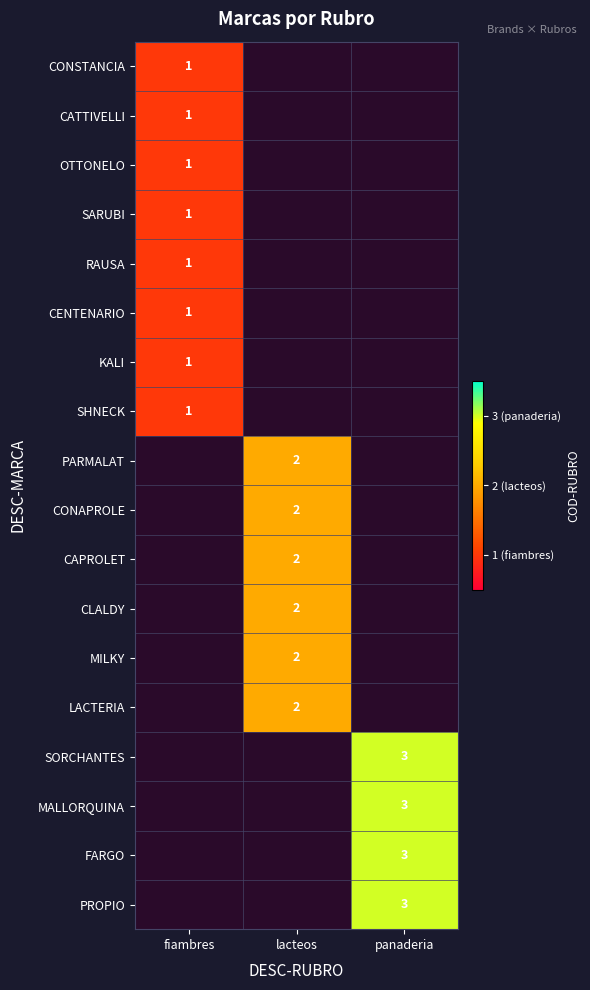

The value of SORCHANTES at panaderia is 5. True or false?

False